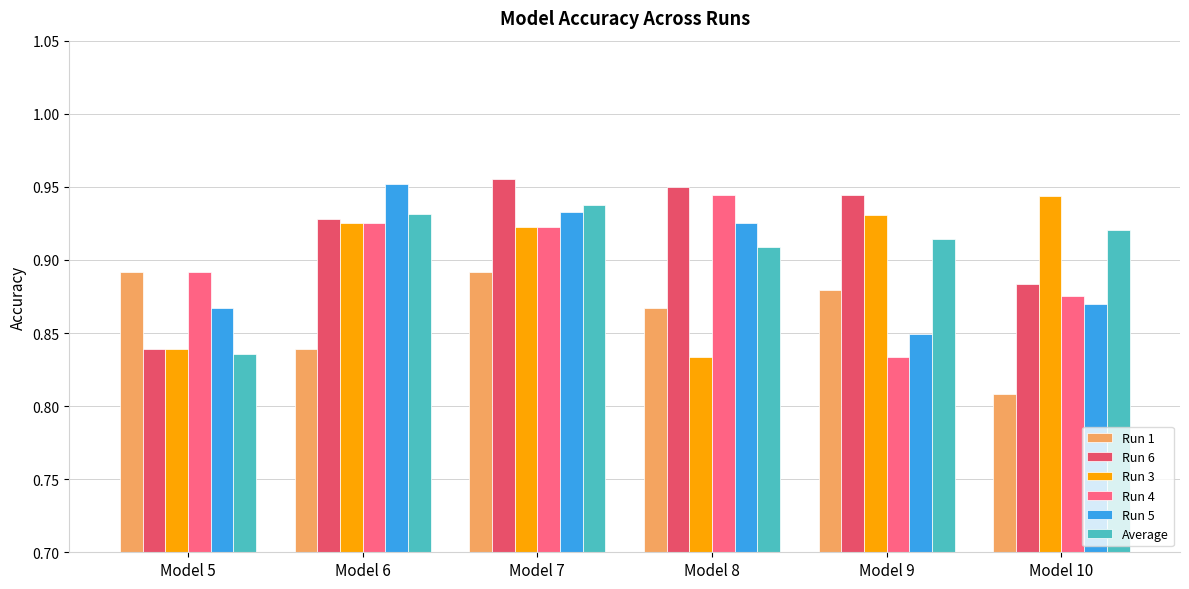

Rank the categories by Run 6 value from lowest to highest.

Model 5, Model 10, Model 6, Model 9, Model 8, Model 7